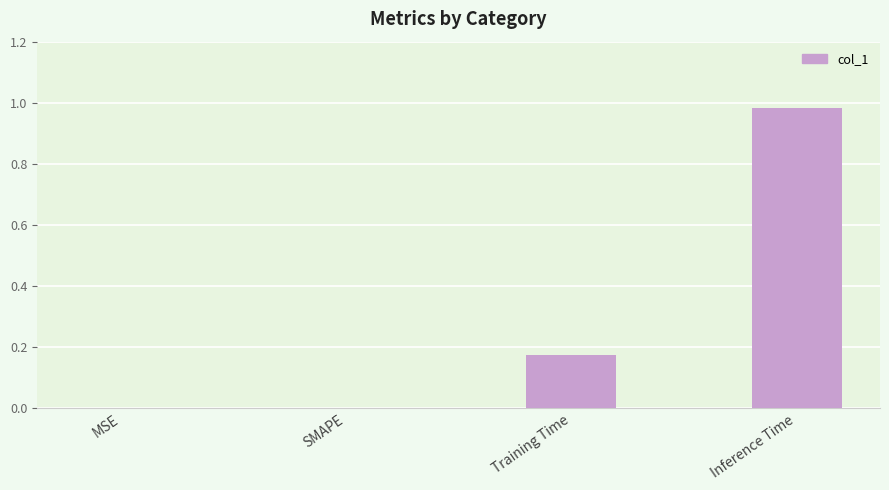

What is the sum of all values?

1.2